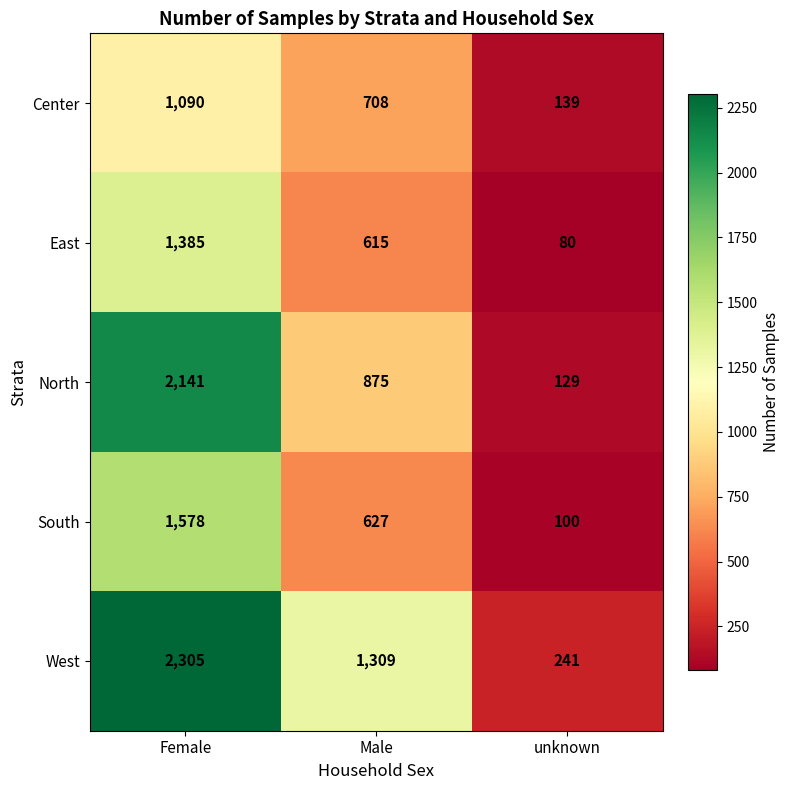

The West series shows 343 at Male. True or false?

False